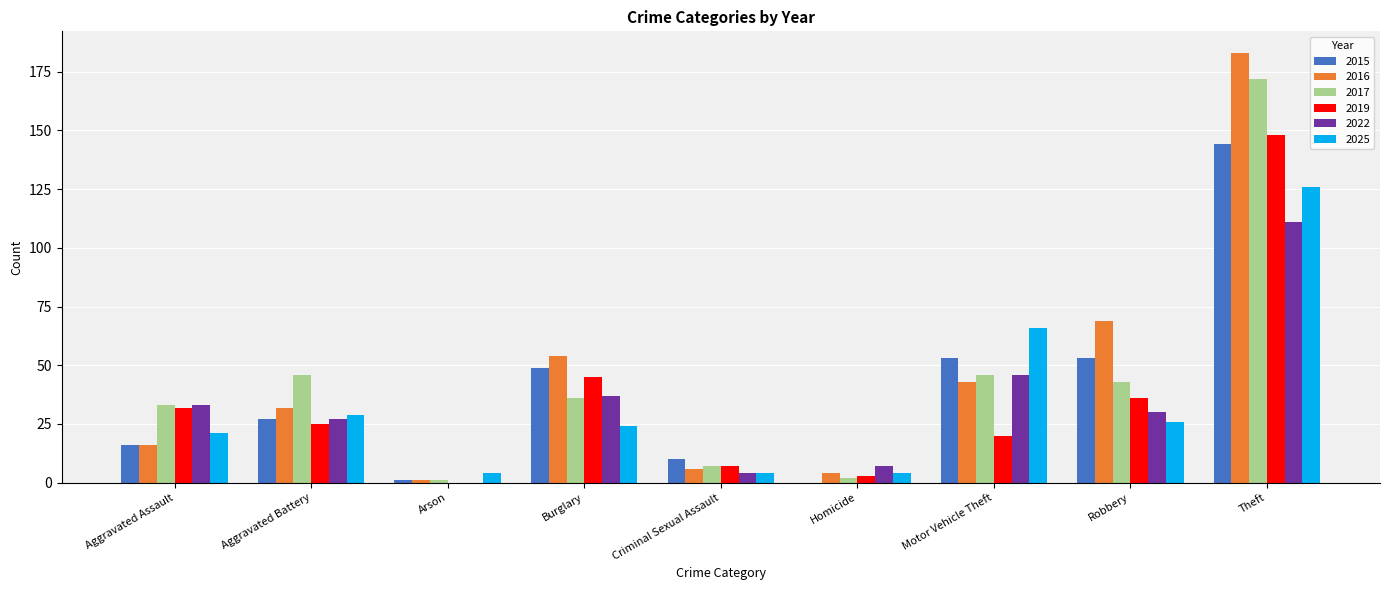

How many distinct data groups are displayed?

6